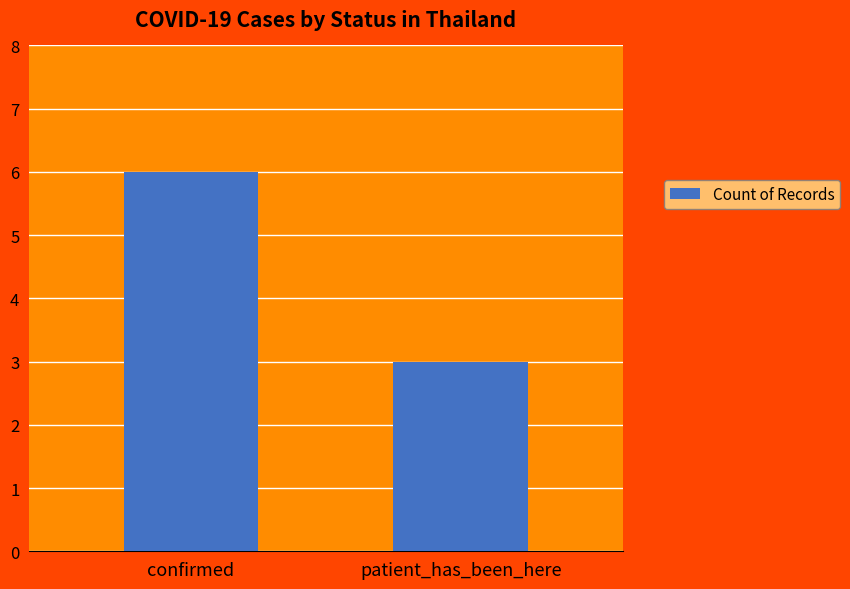

Rank the categories by value from highest to lowest.

confirmed, patient_has_been_here